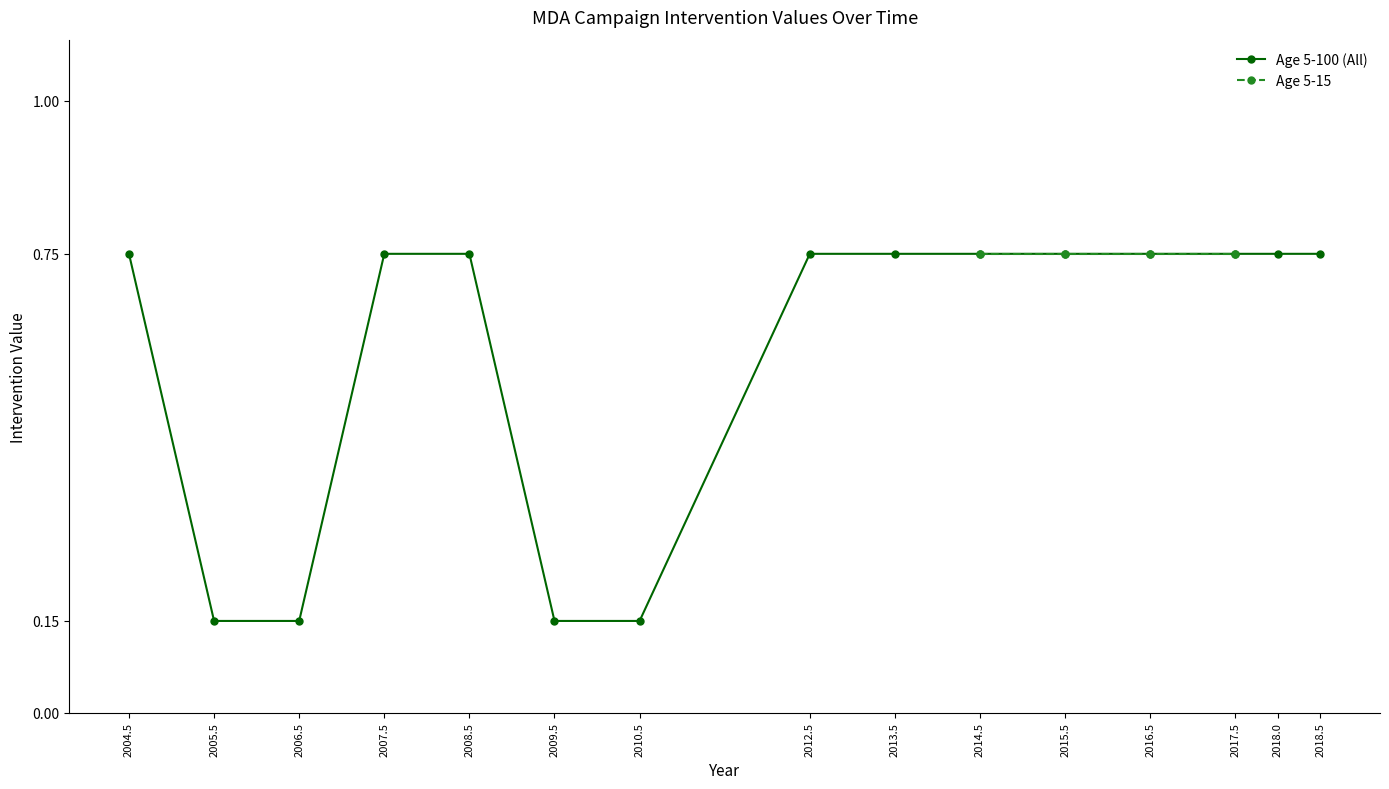

What is the difference between the maximum and minimum values?

0.6